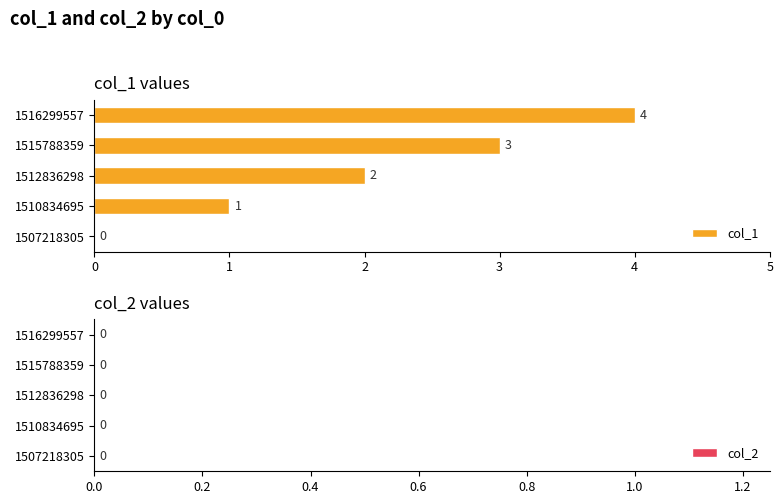

Are the bars horizontal?

Yes